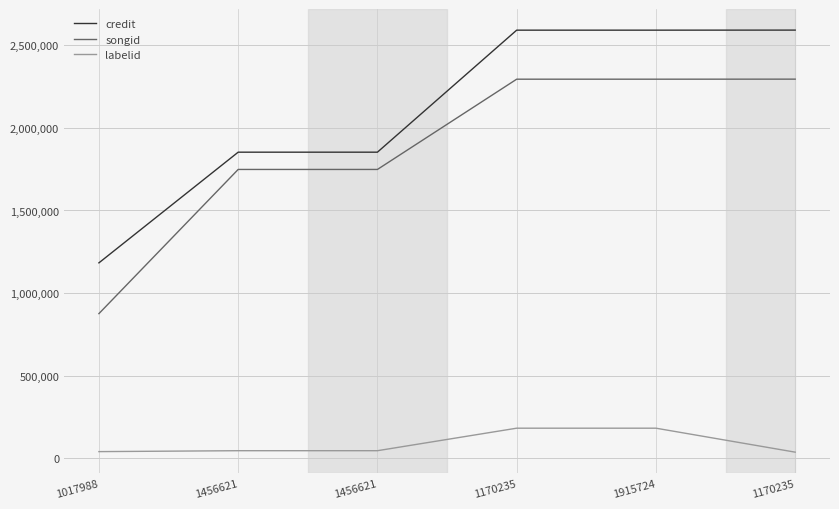

Does the chart display data point markers on the line(s)?

No